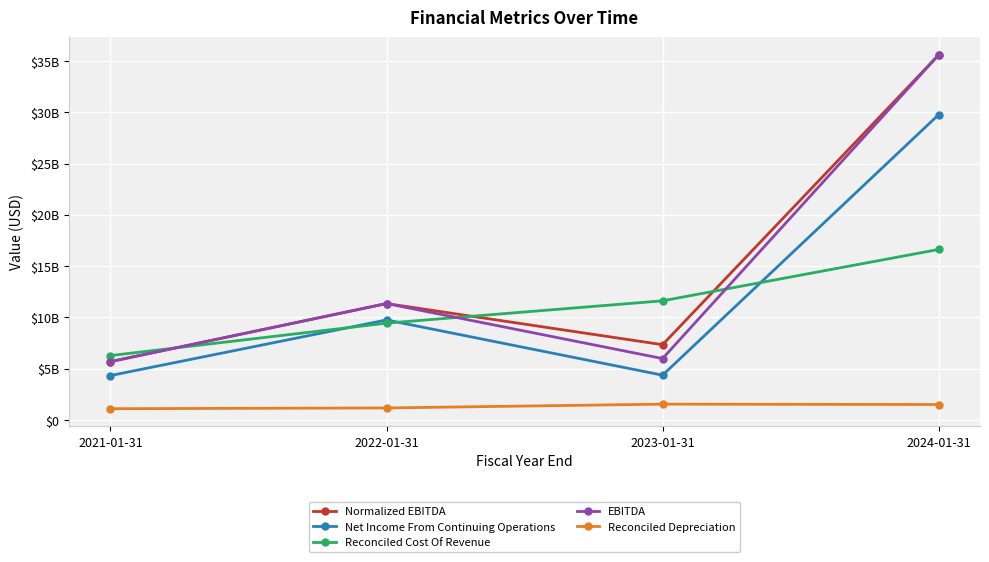

Is the value of EBITDA at 2022-01-31 greater than the value of Net Income From Continuing Operations at 2024-01-31?

No